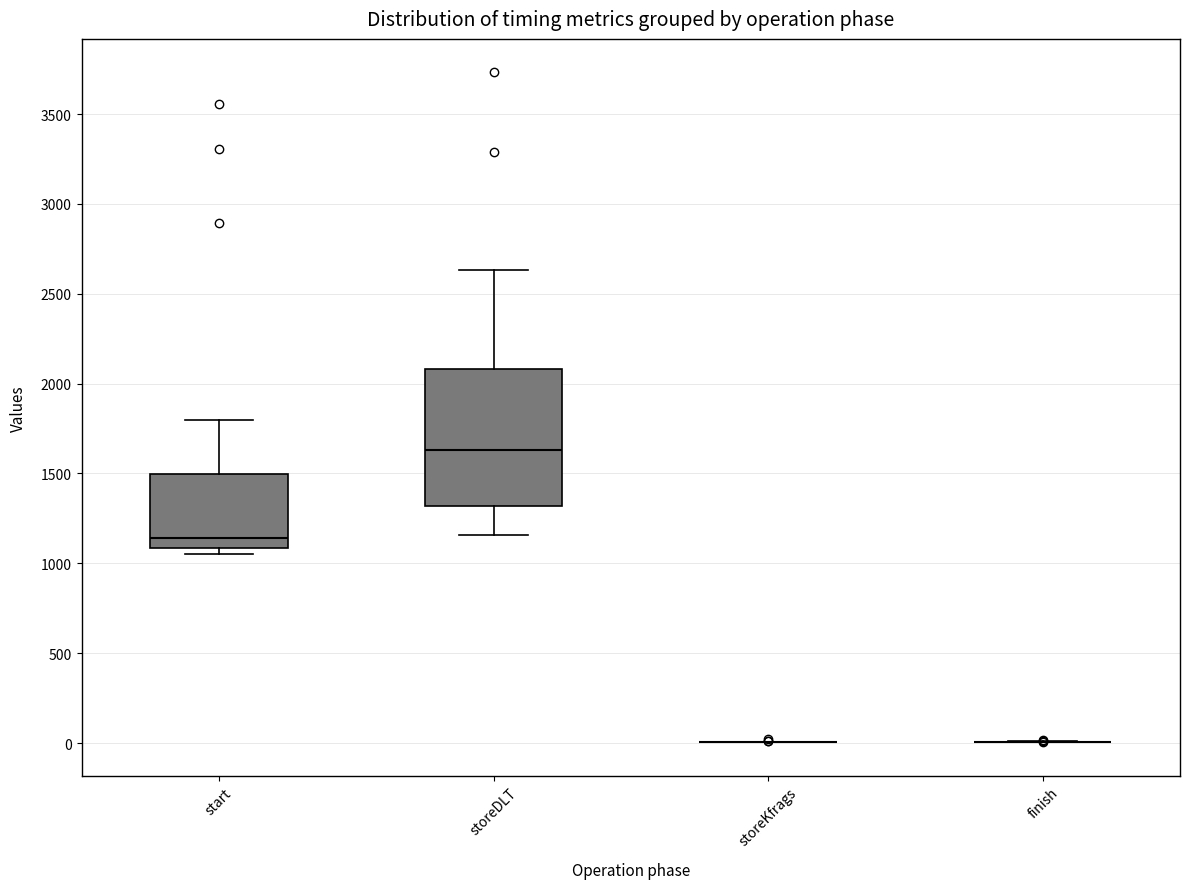

Which box is the tallest, from its lower edge to its upper edge?

storeDLT